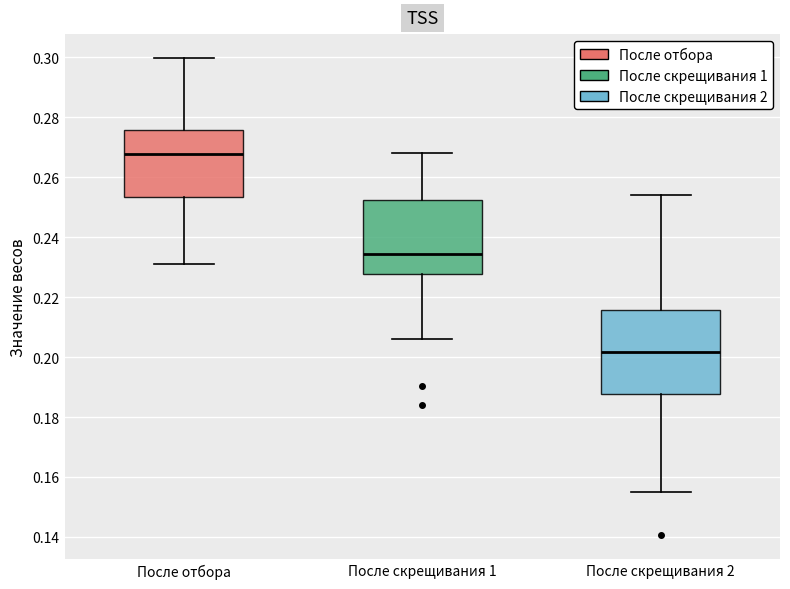

Where does the upper whisker of the box for После отбора end on the y-axis? The values are not printed on the chart, so give them approximately, as read against the axis.

0.300